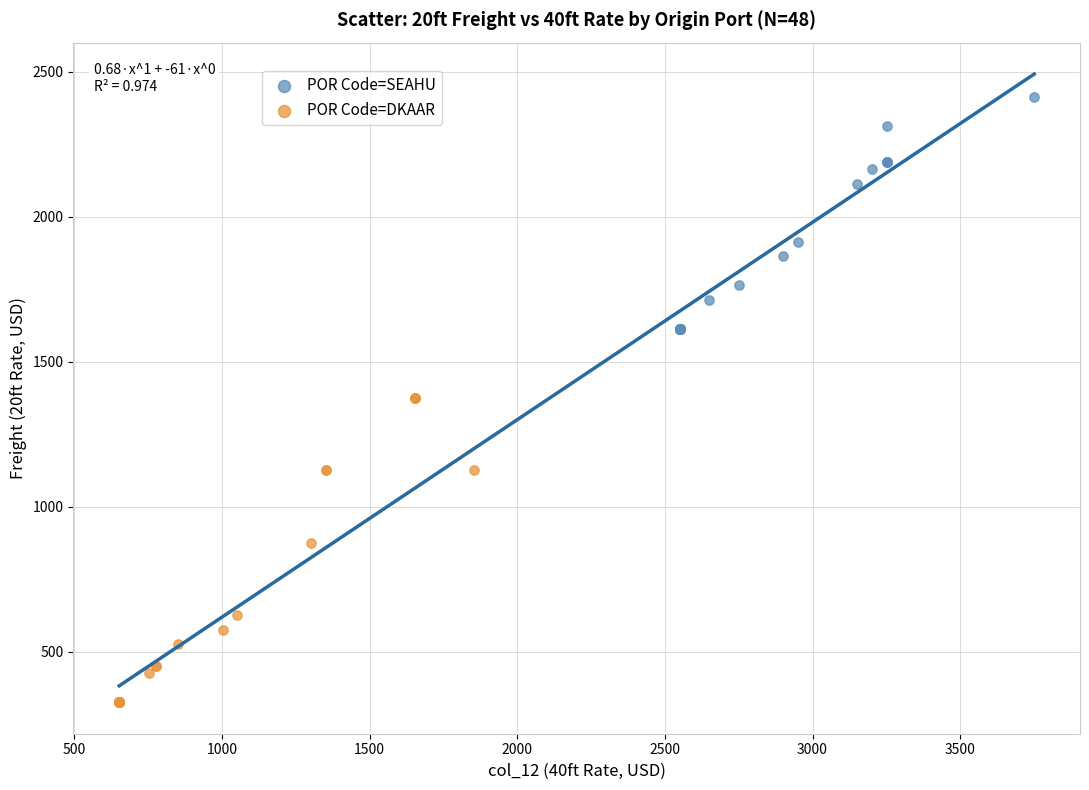

What are all the series names shown in the legend?

POR Code=SEAHU, POR Code=DKAAR